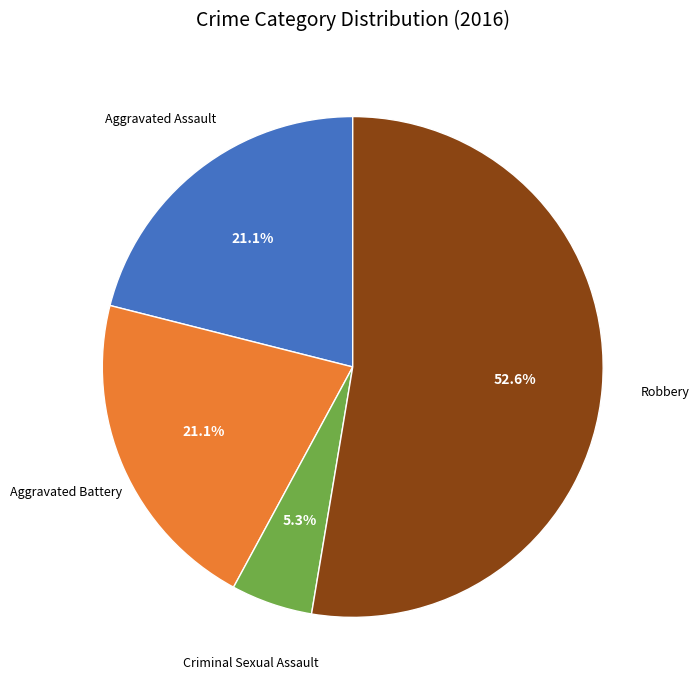

Is there any slice that represents more than half of the pie?

Yes